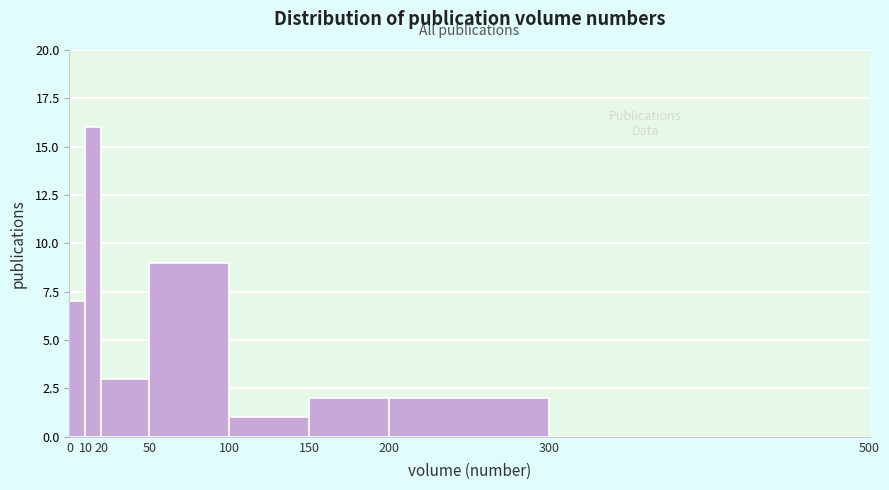

Reading left to right, list every bar in this chart as the range it spans on the x-axis followed by its height. The values are not printed on the chart, so give them approximately, as read against the axis.

0 to 10: 7
10 to 20: 16
20 to 50: 3
50 to 100: 9
100 to 150: 1
150 to 200: 2
200 to 300: 2
300 to 500: 0